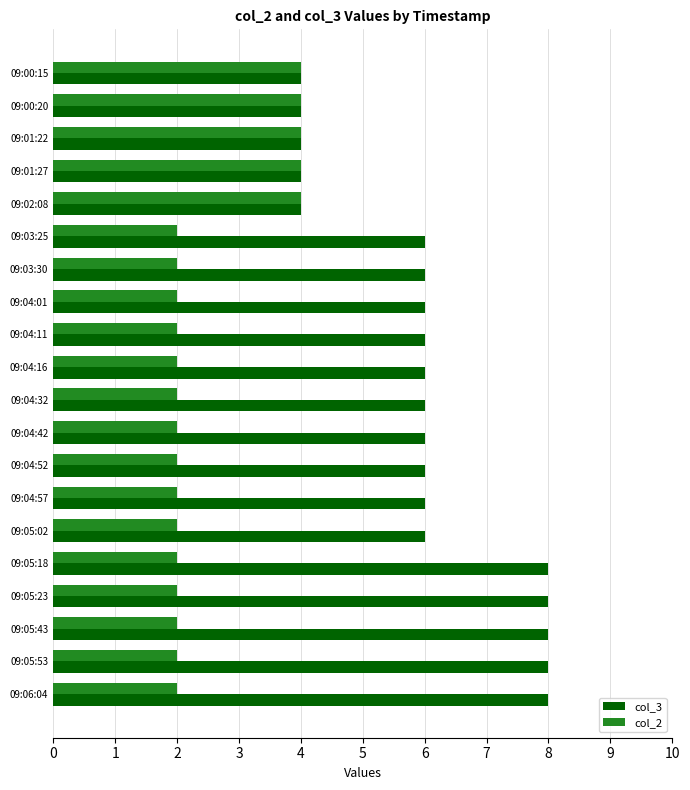

The value of col_3 at 09:05:18 is 8. True or false?

True